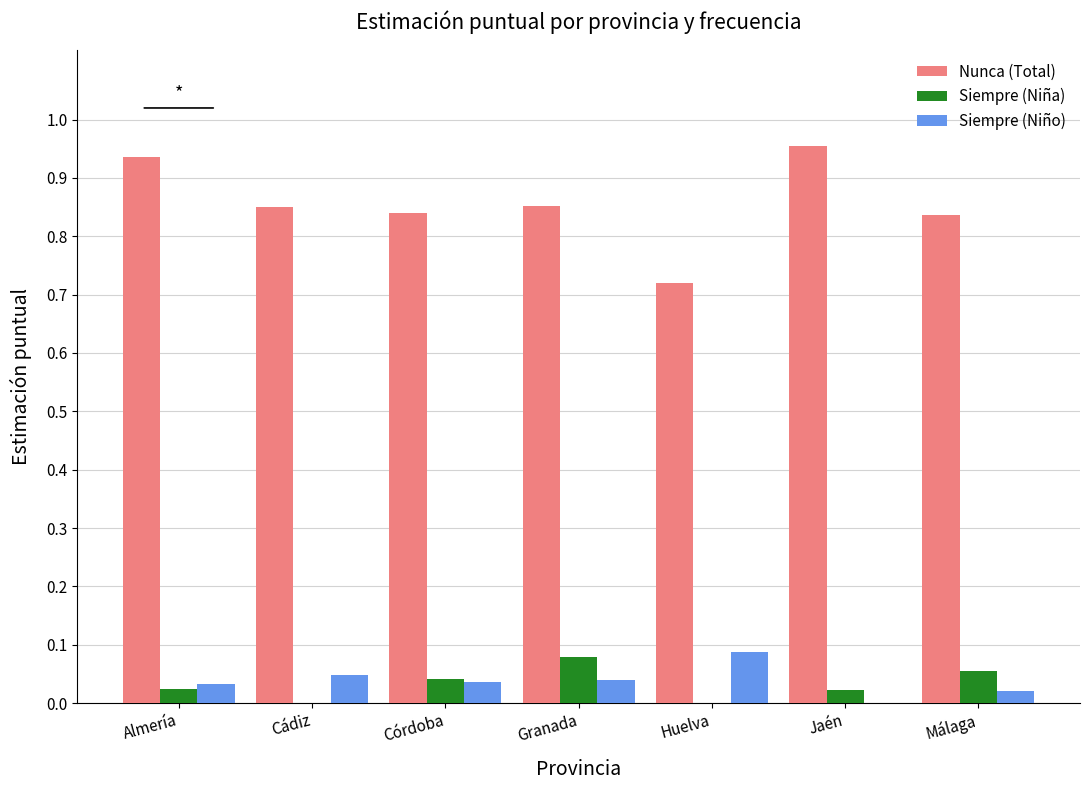

What is the sum of all Siempre (Niño) values?

0.3